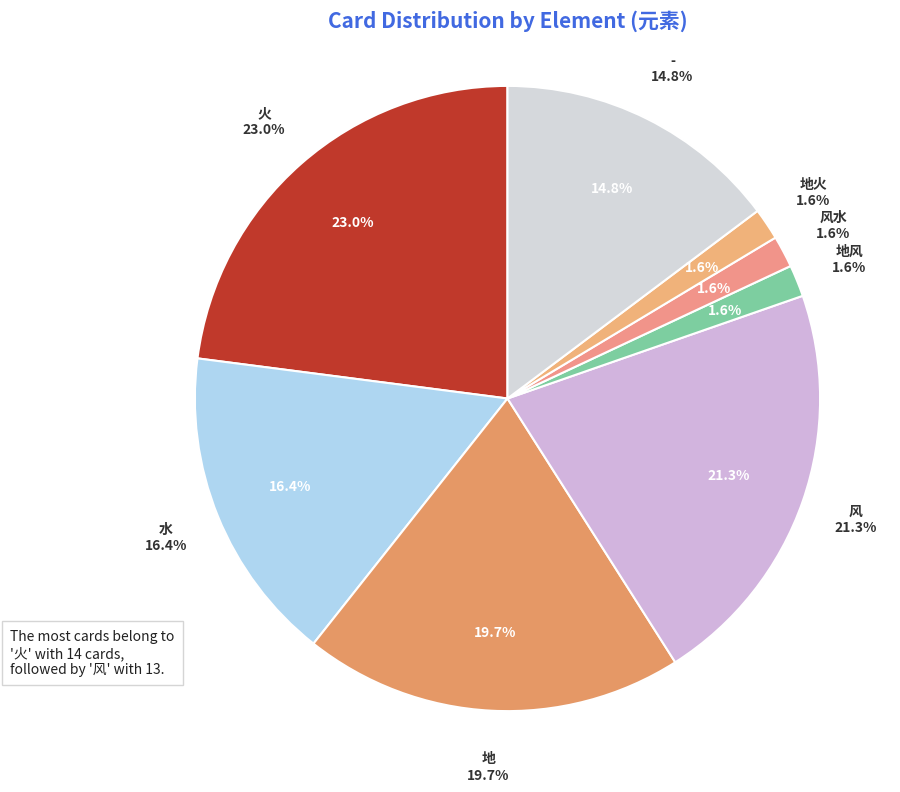

To the nearest percent, what is the difference between the - and 水 slice percentages?

2%